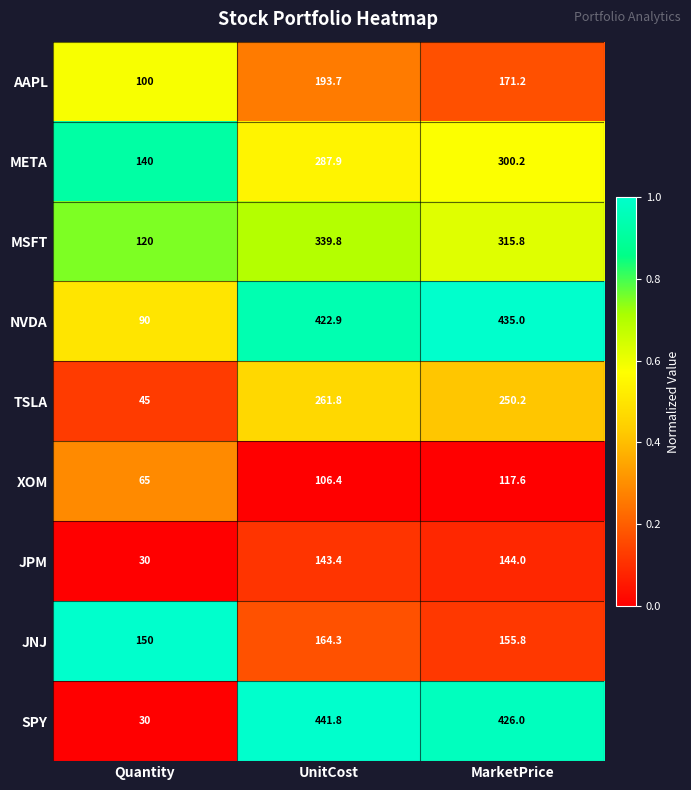

True or false: SPY has a value of 426.0 at MarketPrice.

True